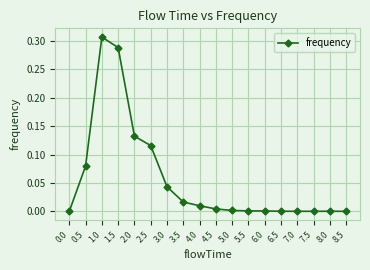

What is the sum of all values?

1.0